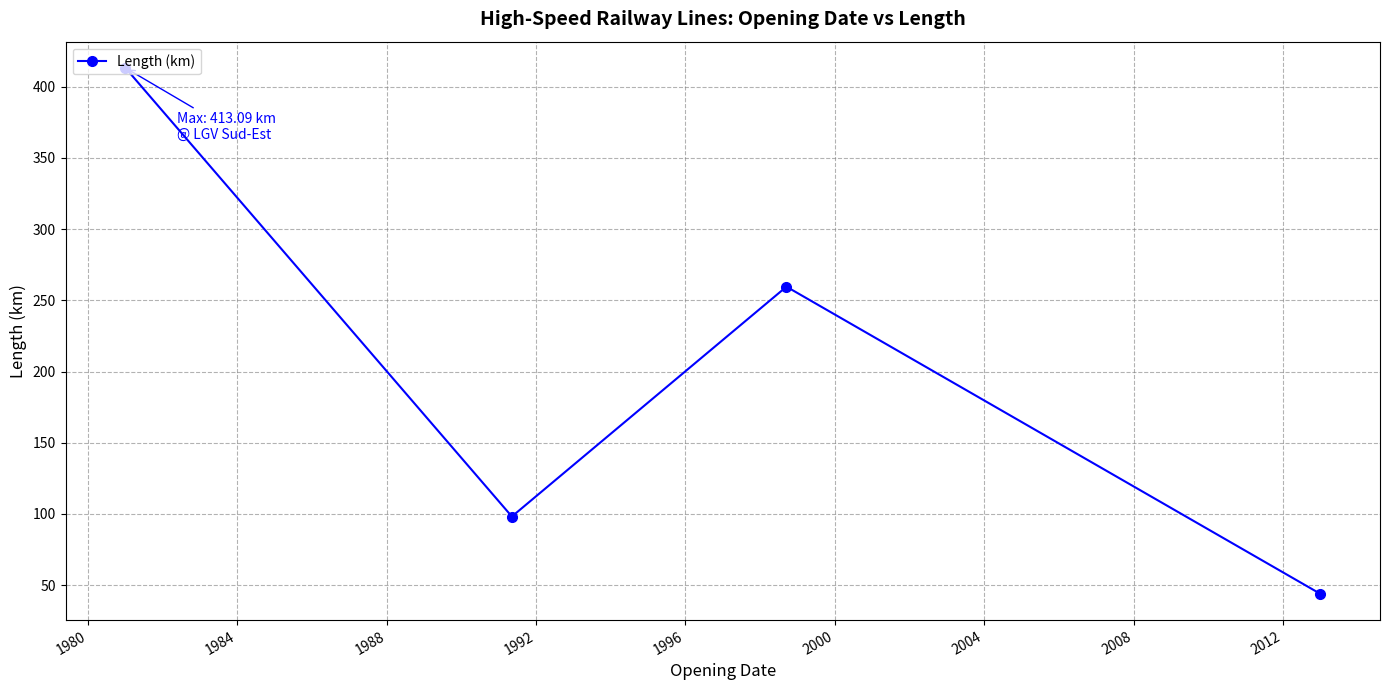

What is the average value?

203.7